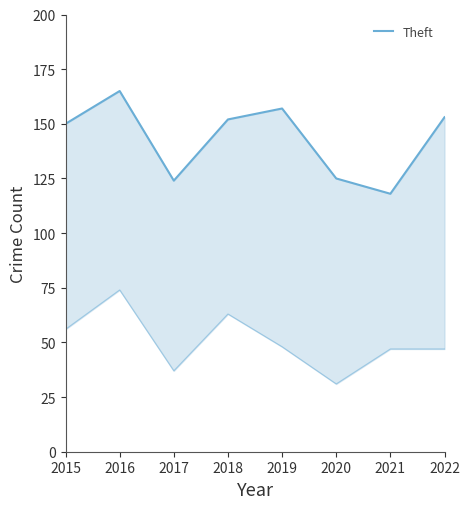

What is the value of the 6th point from the left?

125